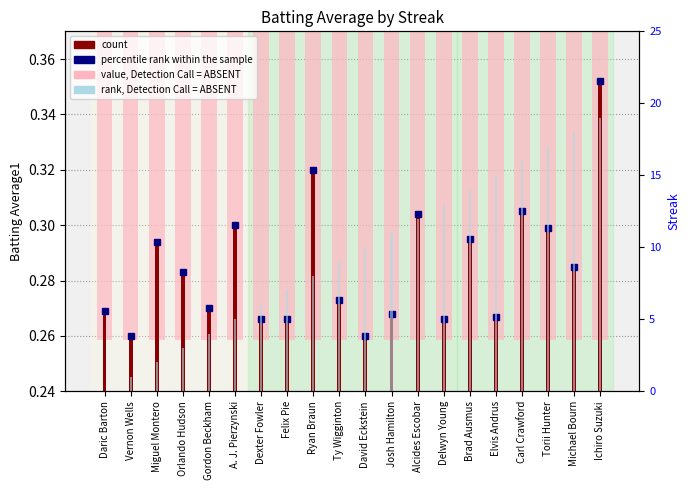

At which label does count reach its peak?

Ichiro Suzuki